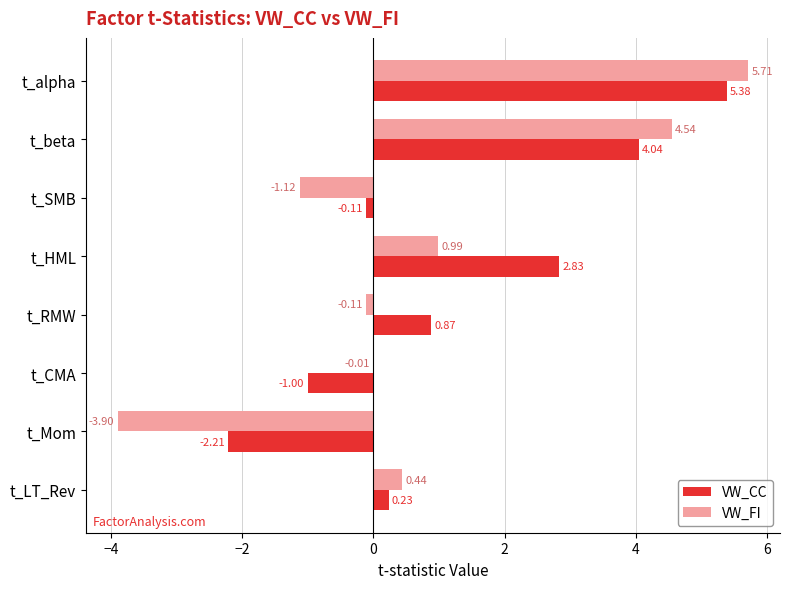

What is the total value across all series at t_RMW?

0.8